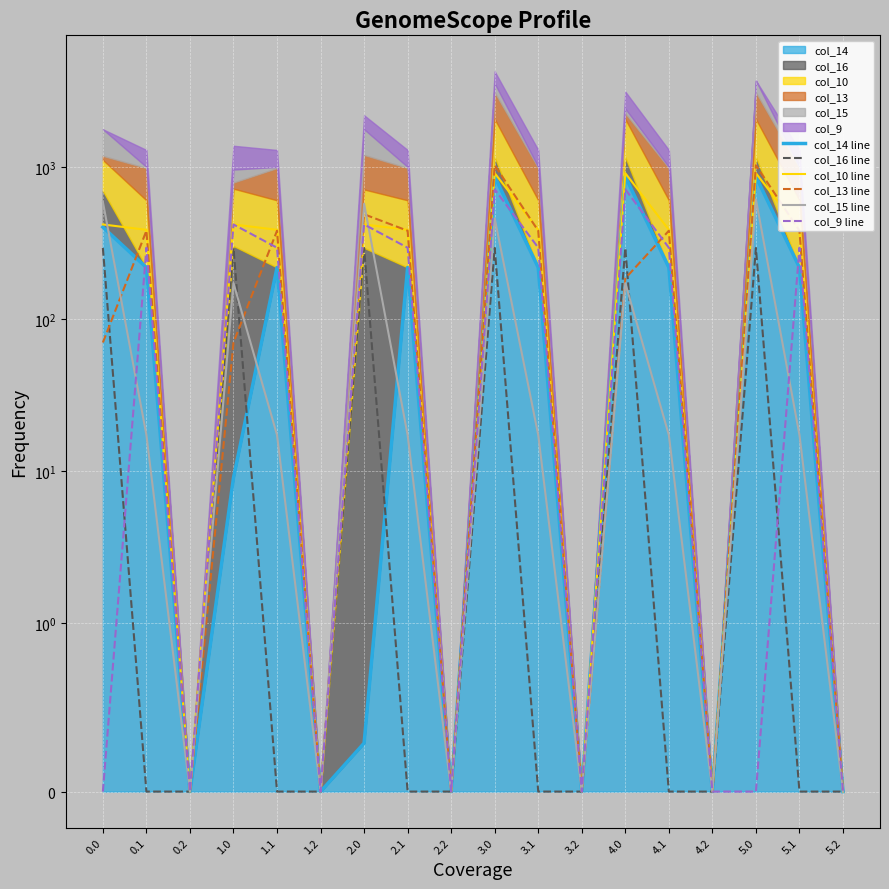

Which series has the largest range (max minus min)?

col_13 line